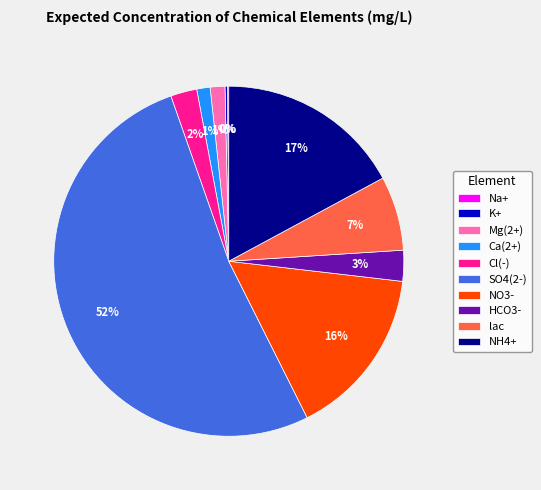

True or false: Mg(2+) accounts for 11% of the total.

False